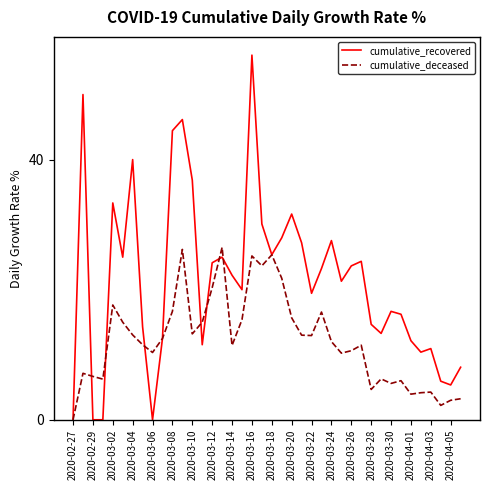

Which series has the widest spread of values?

cumulative_recovered